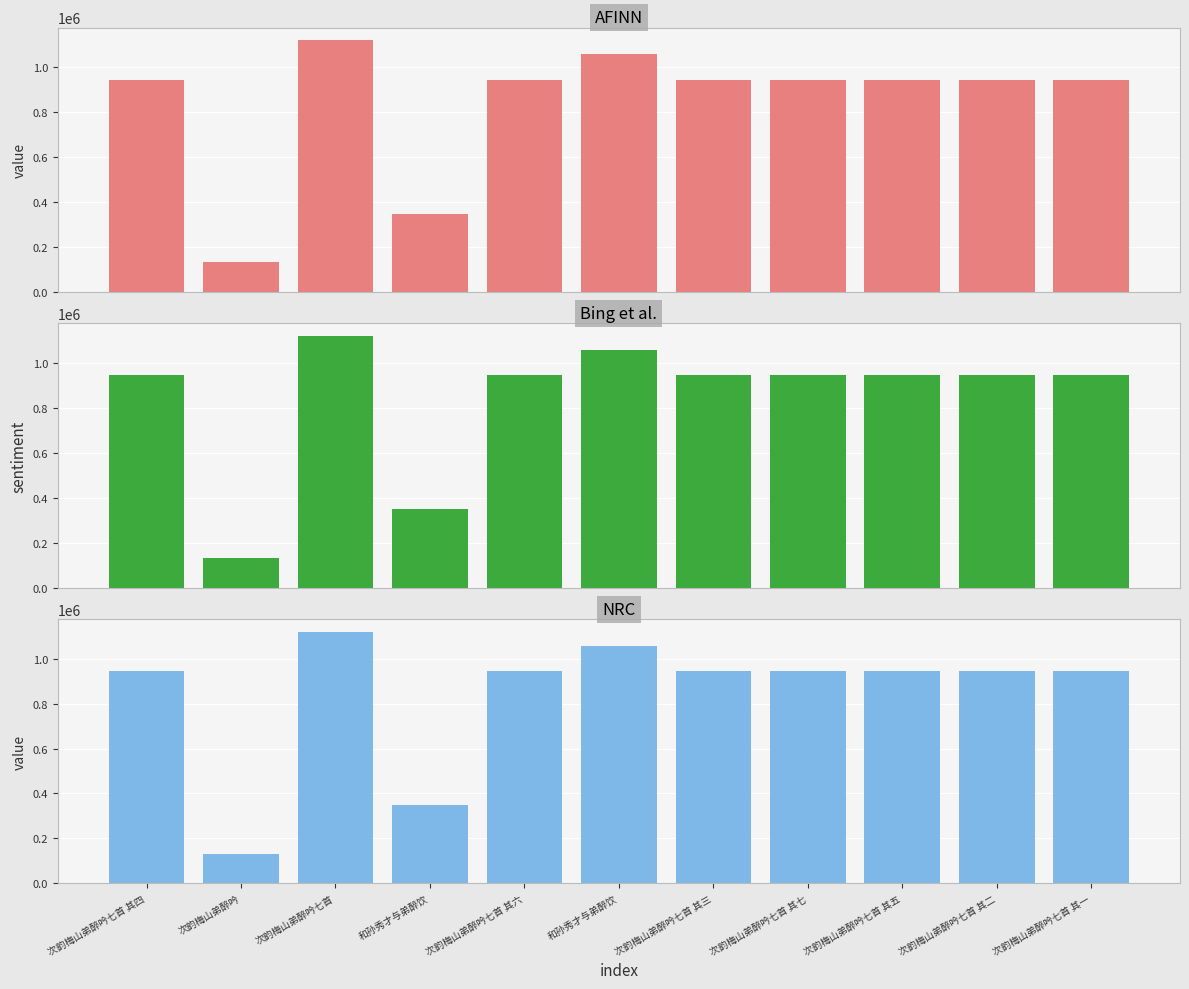

What is the label of the 9th bar from the right?

次韵梅山弟醉吟七首